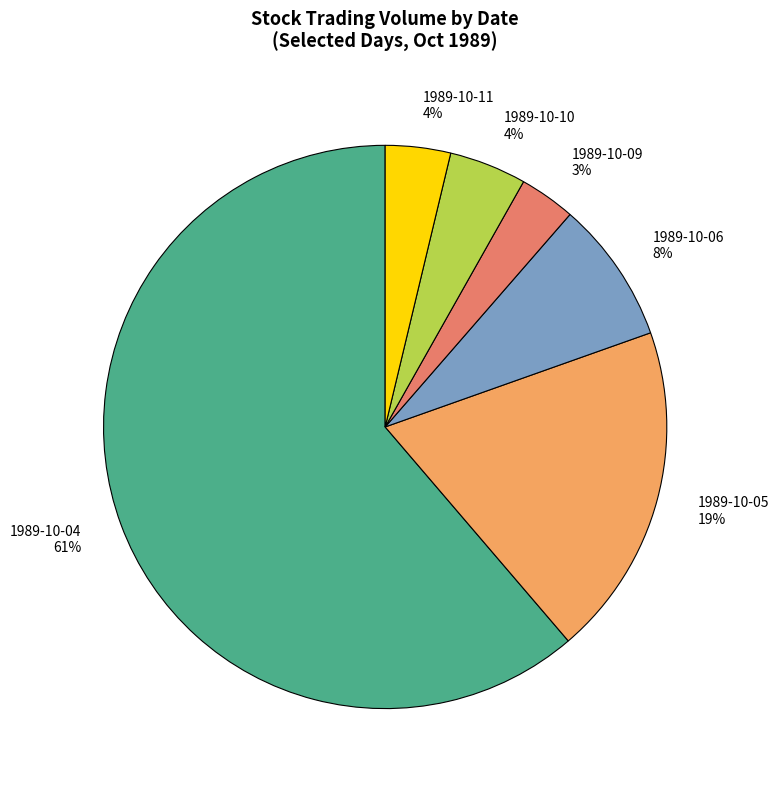

To the nearest percent, what is the combined percentage of 1989-10-04 and 1989-10-10?

66%